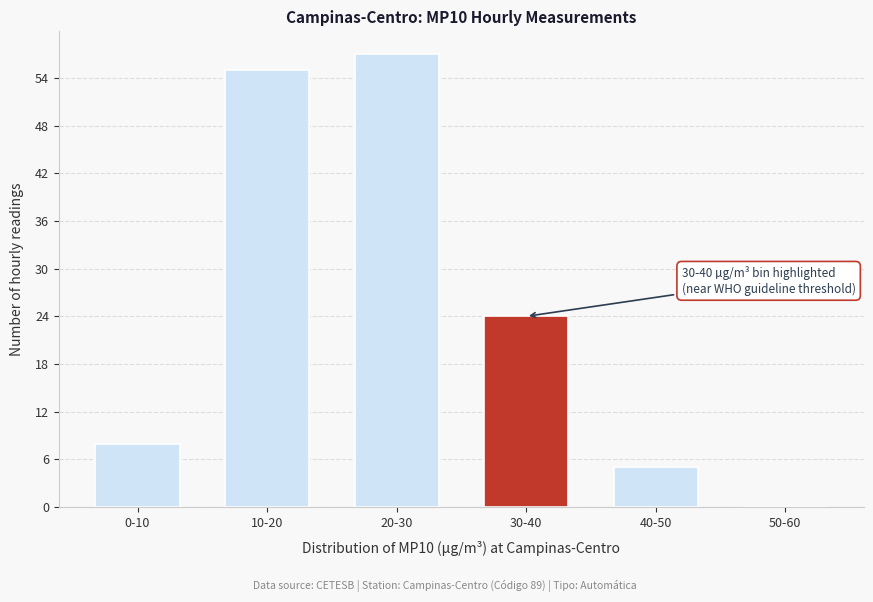

Reading left to right, list all the values displayed in this chart.

0-10=8	10-20=55	20-30=57	30-40=24	40-50=5	50-60=0